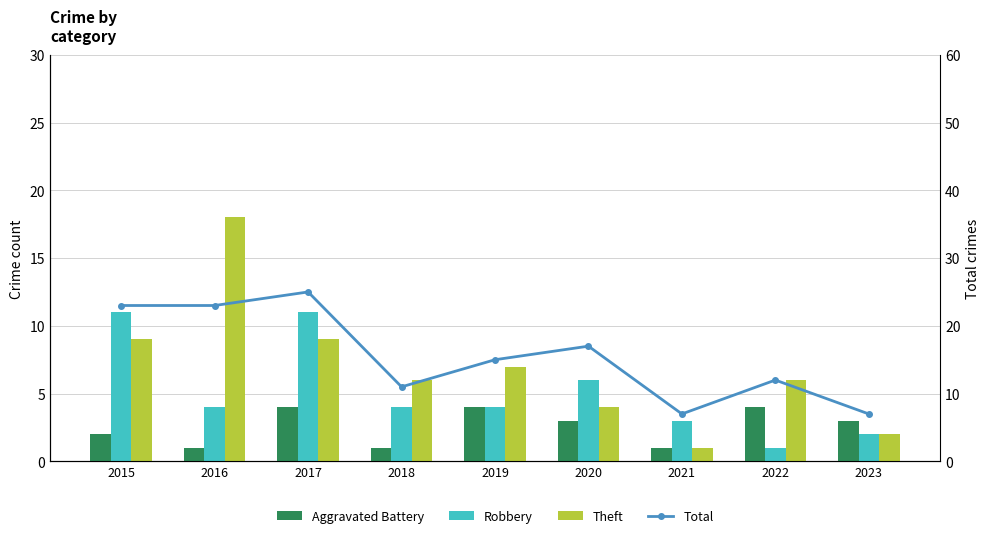

Reading right to left, what are all the values shown in this chart?

Aggravated Battery: 2023=3	2022=4	2021=1	2020=3	2019=4	2018=1	2017=4	2016=1	2015=2
Robbery: 2023=2	2022=1	2021=3	2020=6	2019=4	2018=4	2017=11	2016=4	2015=11
Theft: 2023=2	2022=6	2021=1	2020=4	2019=7	2018=6	2017=9	2016=18	2015=9
Total: 2023=7	2022=12	2021=7	2020=17	2019=15	2018=11	2017=25	2016=23	2015=23